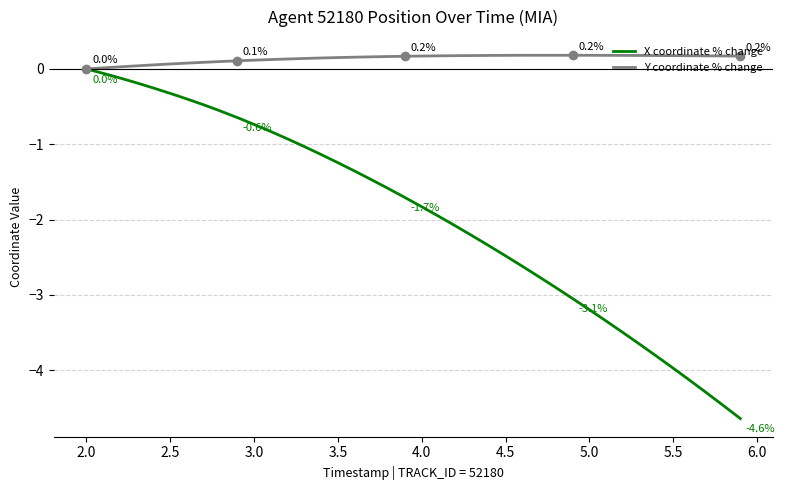

What is the sum of all Y coordinate % change values?

5.6